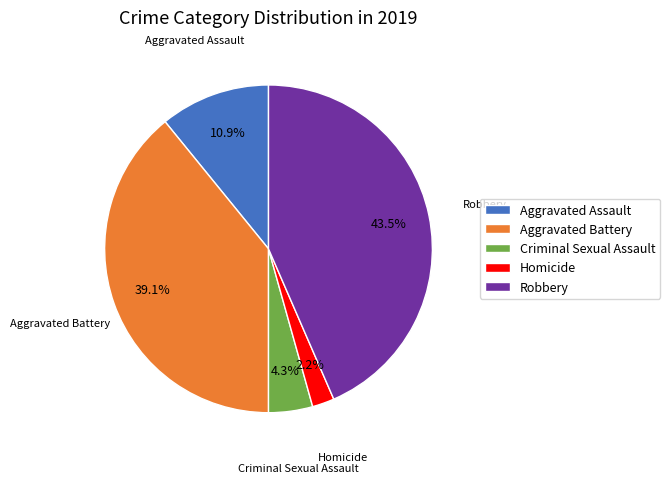

Is it true that Aggravated Battery is 32% of the pie?

False